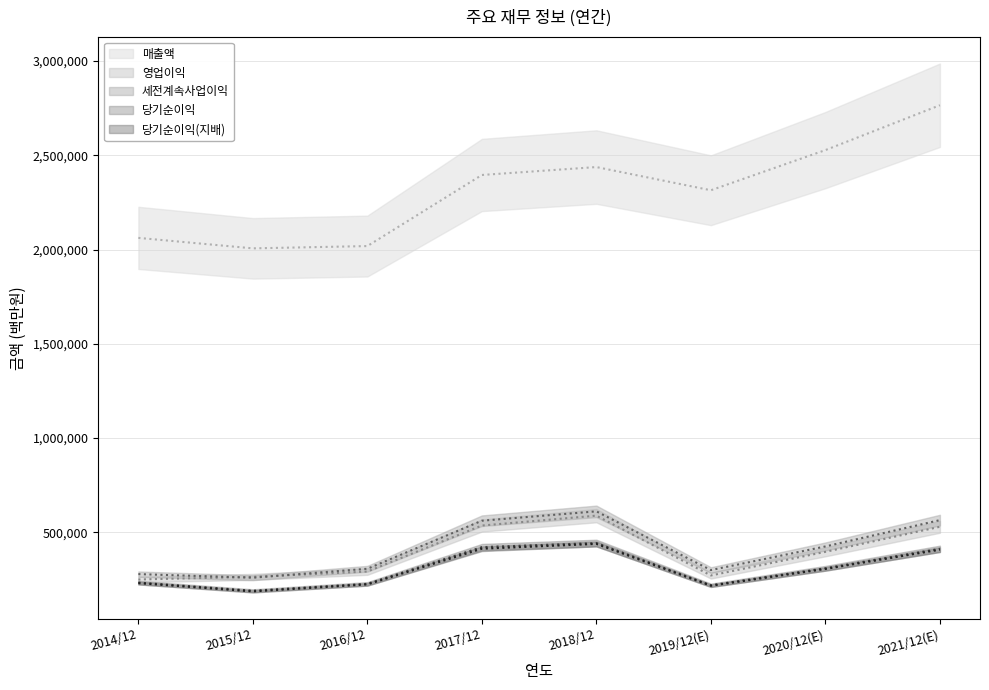

What is the average value of the 매출액 series?

2316112